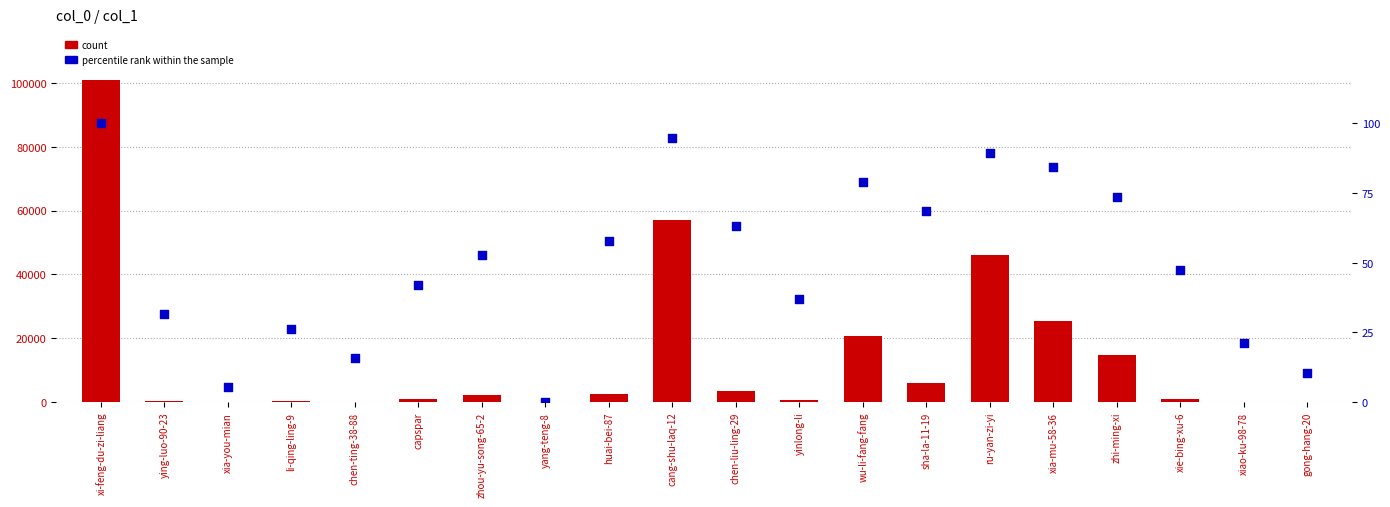

Which series has the largest total across all categories?

count